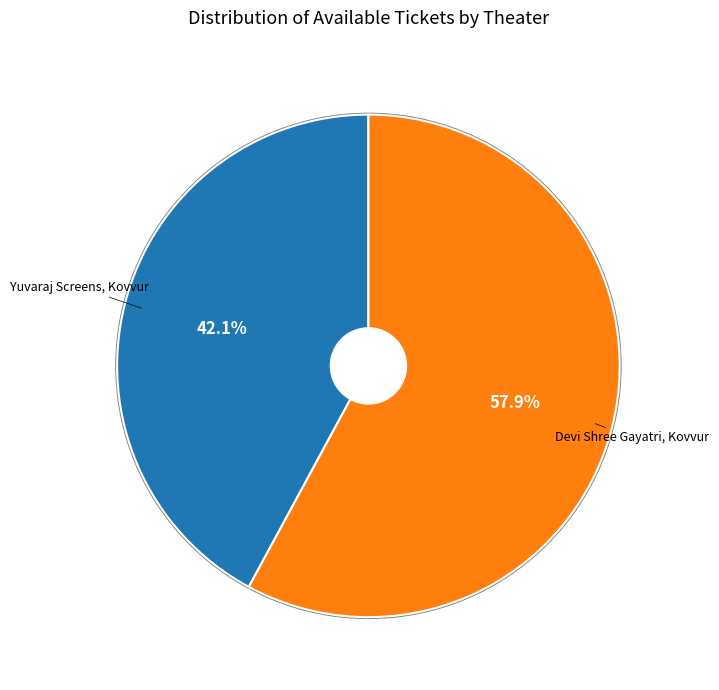

Which category has the smallest portion of the pie?

Yuvaraj Screens, Kovvur